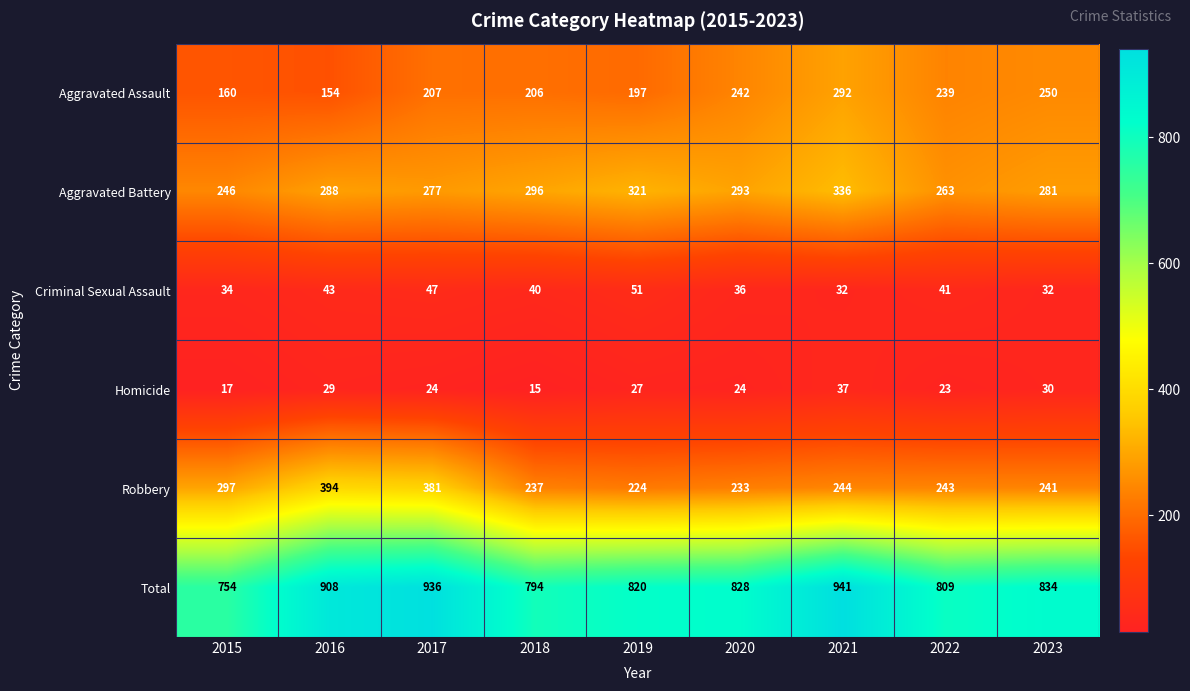

What is the difference between the maximum and minimum values in the Aggravated Battery series?

90